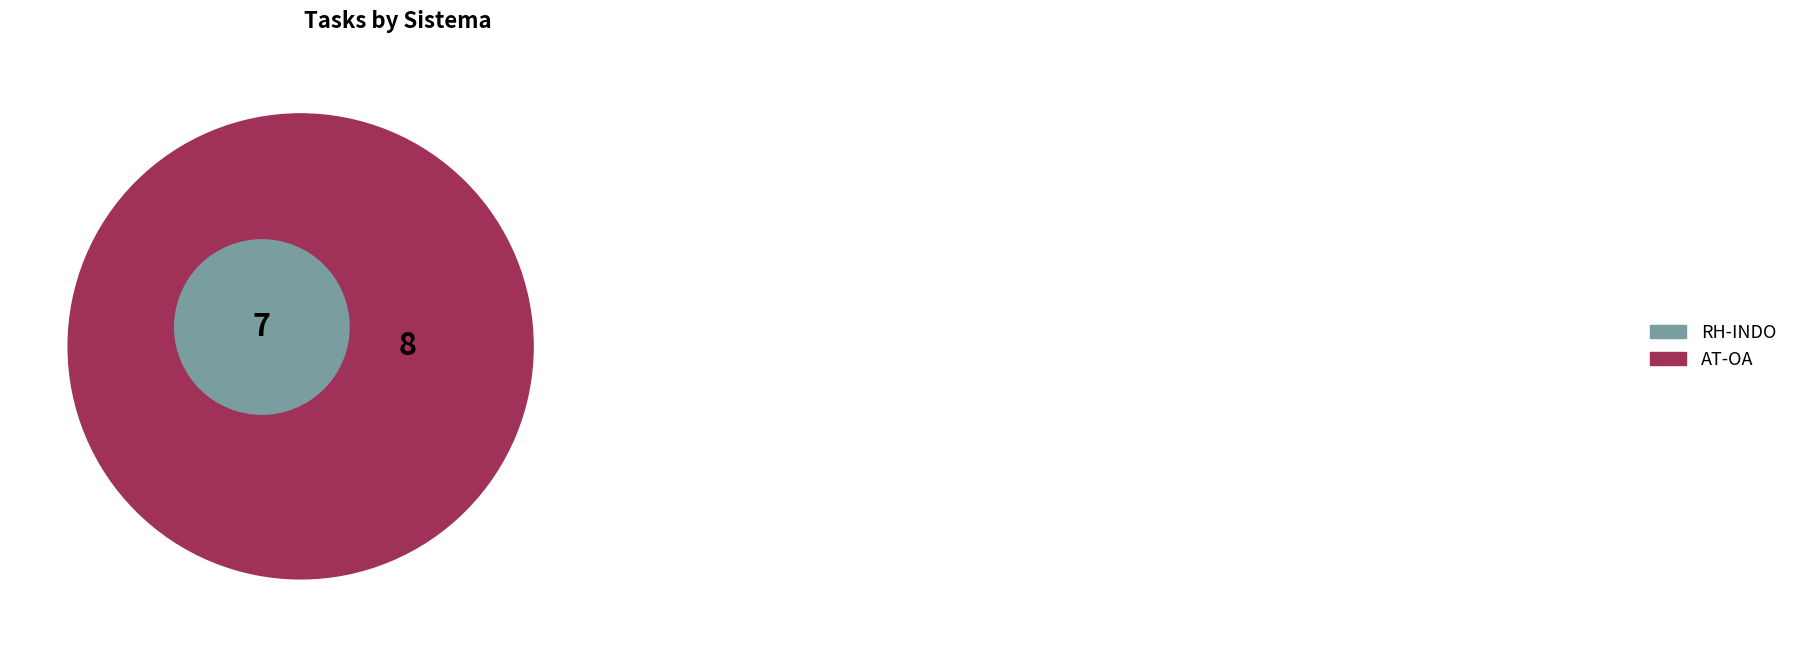

What is the change in value from RH-INDO to AT-OA?

+1